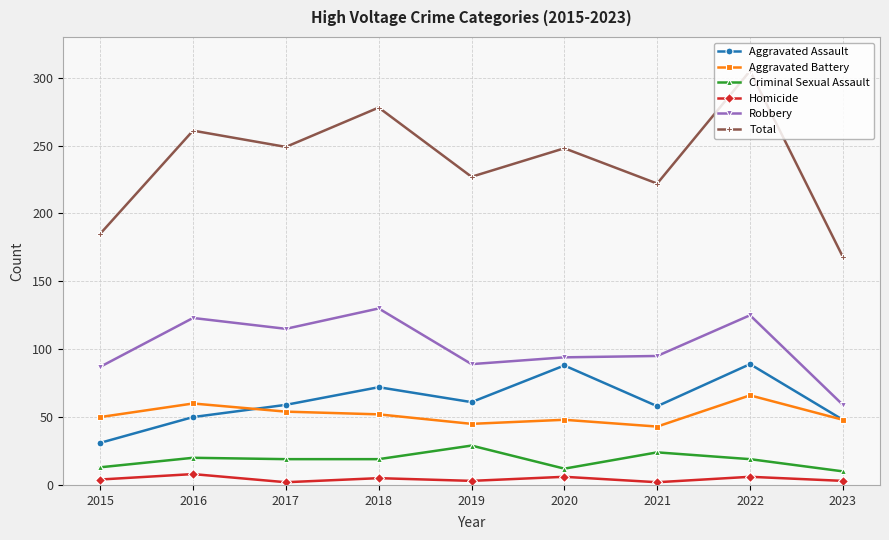

Which series has the largest range (max minus min)?

Total